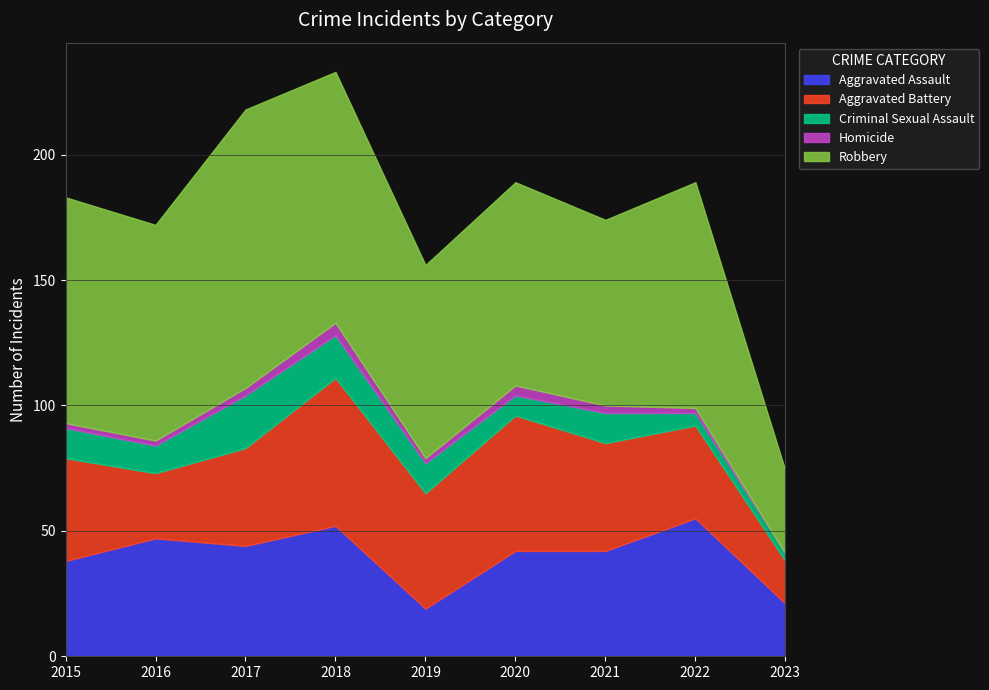

Count the number of categories in the chart.

9